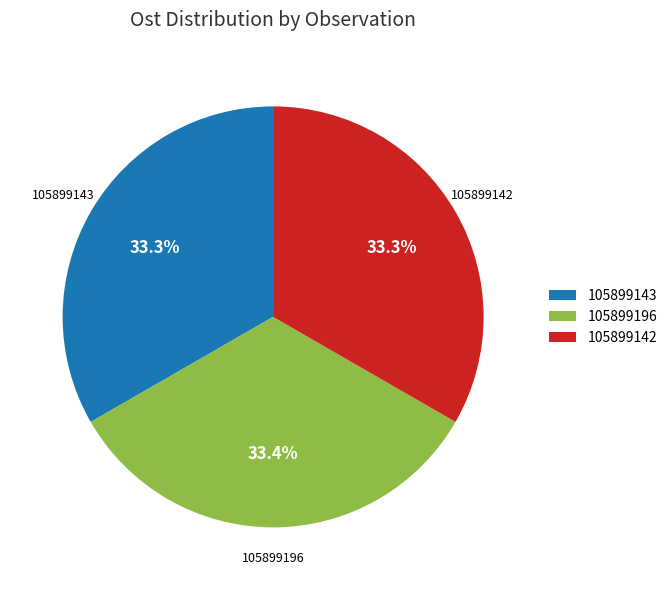

The 105899196 slice represents 33% of the pie. True or false?

True